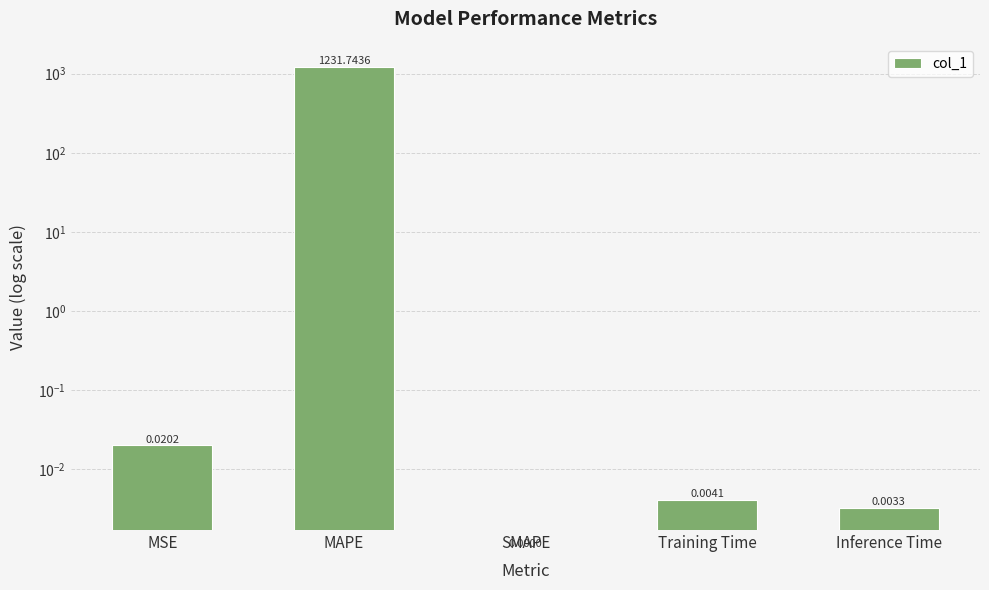

What is the greatest value displayed?

1231.7